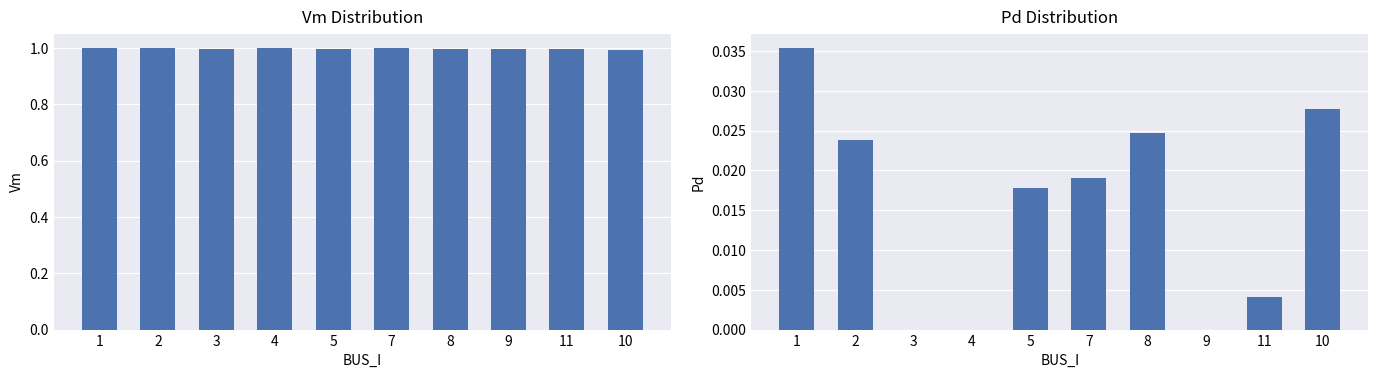

Reading left to right, list all the values displayed in this chart.

Vm: 1.0	1.0	1.0	1.0	1.0	1.0	1.0	1.0	1.0	1.0
Pd: 0.0	0.0	0.0	0.0	0.0	0.0	0.0	0.0	0.0	0.0